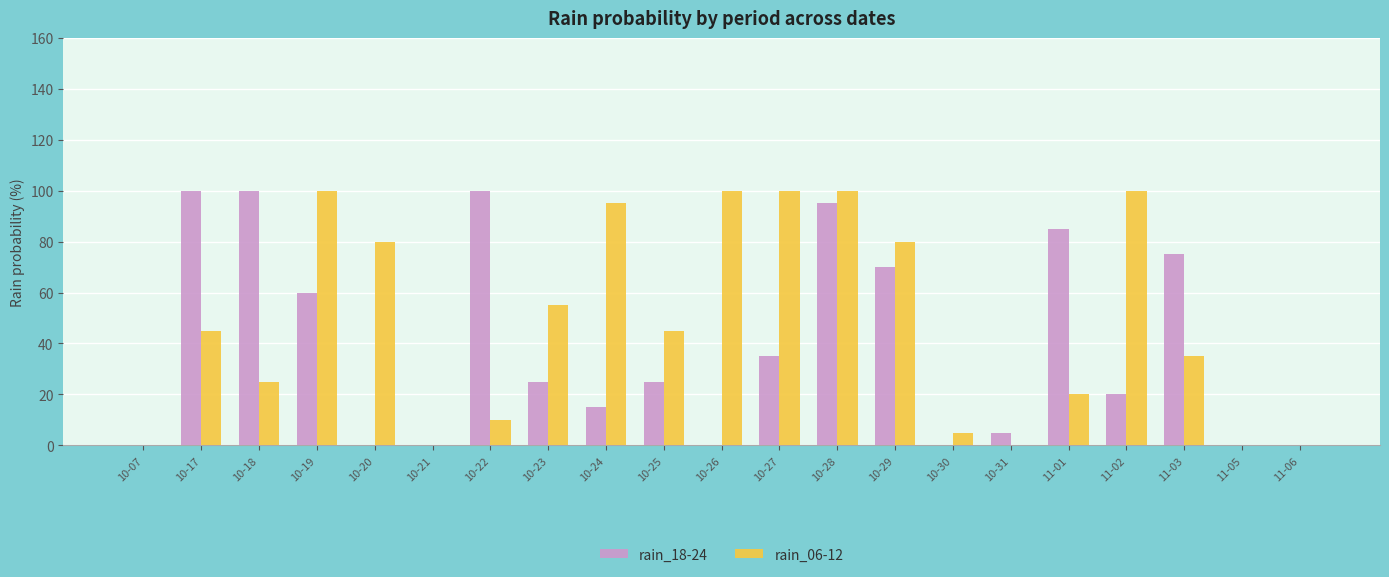

Reading right to left, transcribe all the data shown in this chart.

rain_18-24: 0	0	75	20	85	5	0	70	95	35	0	25	15	25	100	0	0	60	100	100	0
rain_06-12: 0	0	35	100	20	0	5	80	100	100	100	45	95	55	10	0	80	100	25	45	0